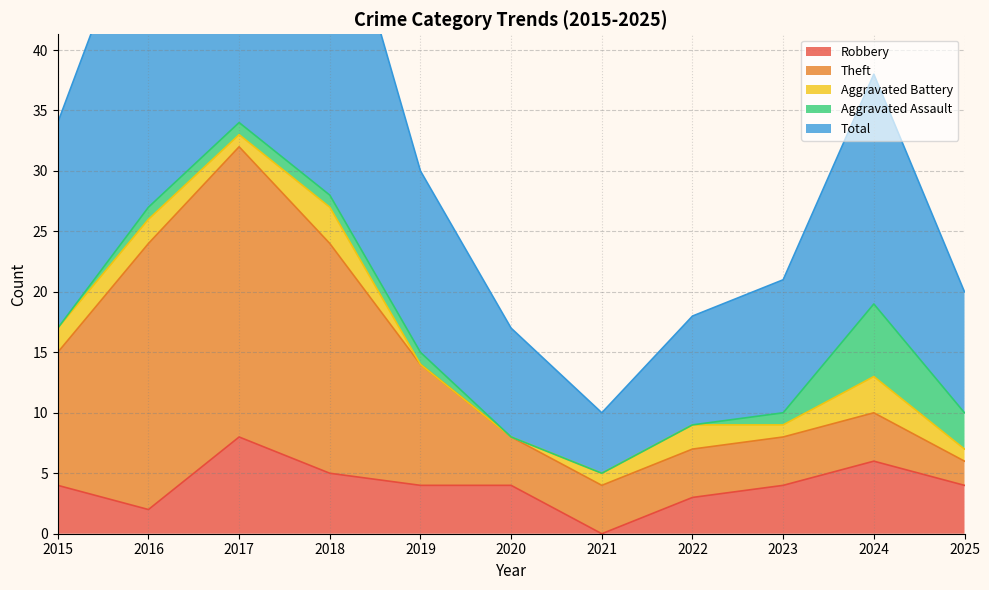

Which series changed the most between 2015 and 2017?

Total